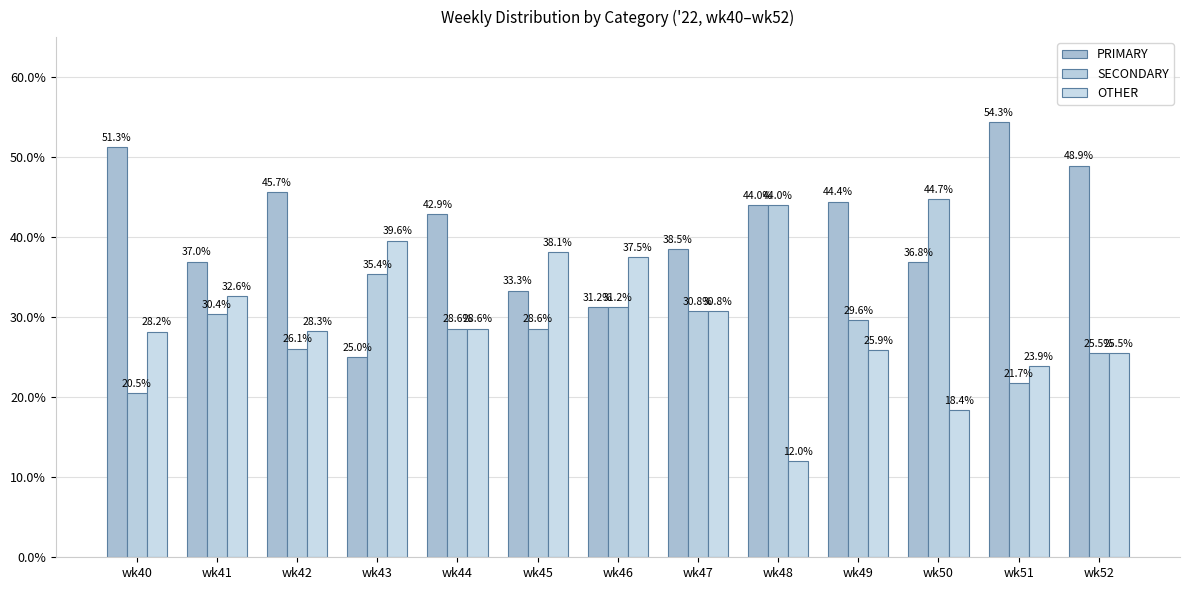

At which category is the sum across all series the highest?

wk41